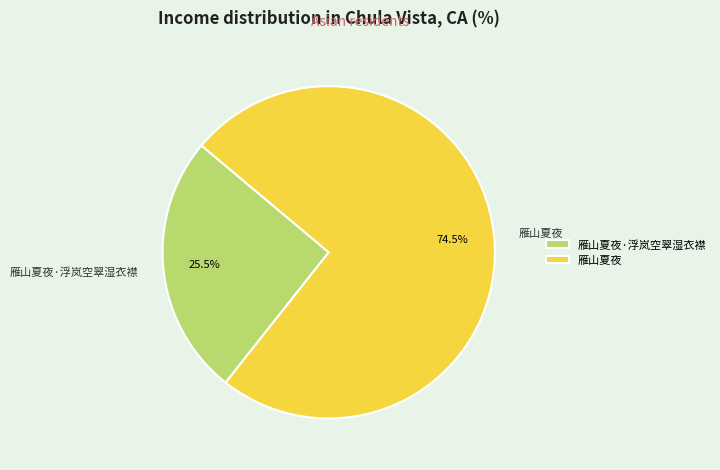

How many segments does this pie chart have?

2